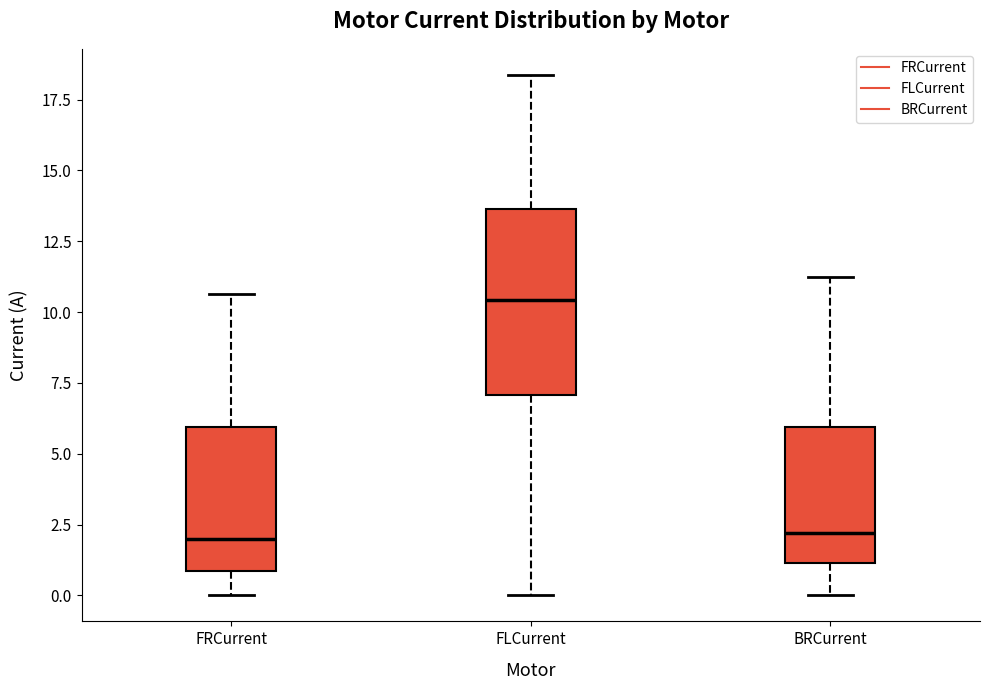

Comparing the boxes themselves (not the whiskers), which one is the tallest?

FLCurrent